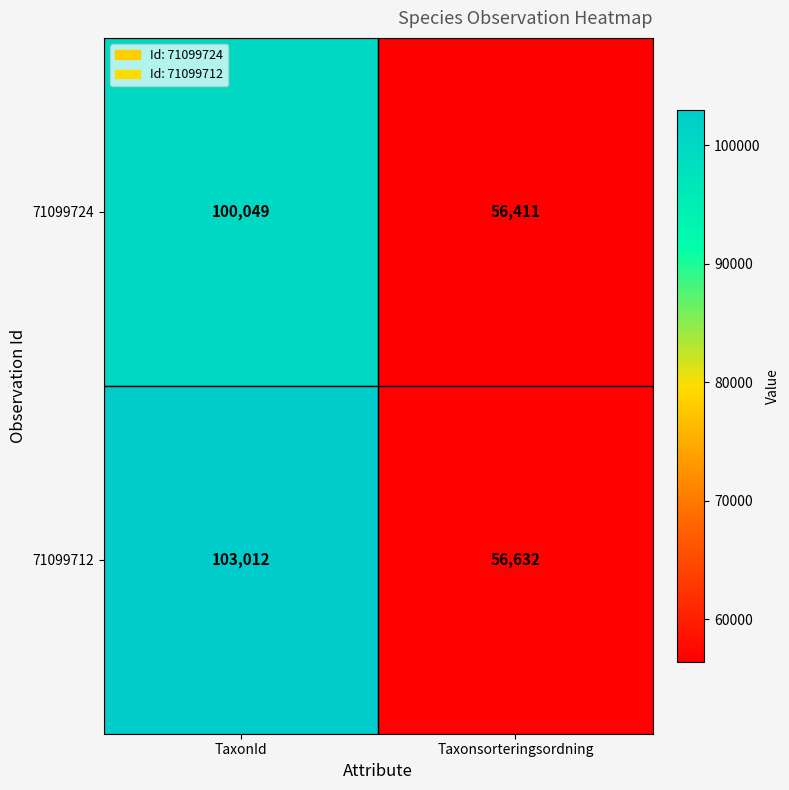

What is the maximum value for 71099712?

103012